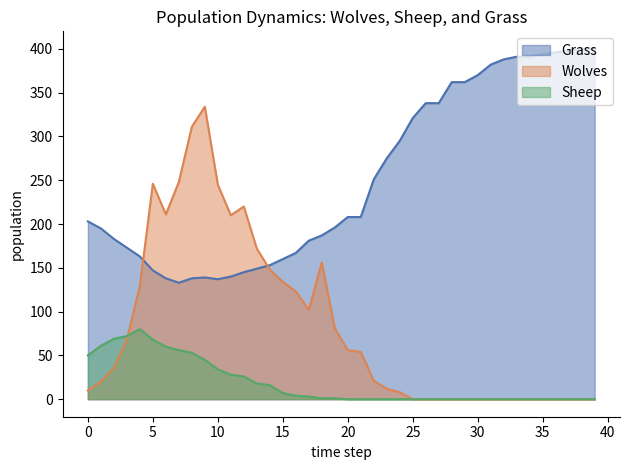

How many lines are shown in the chart?

3